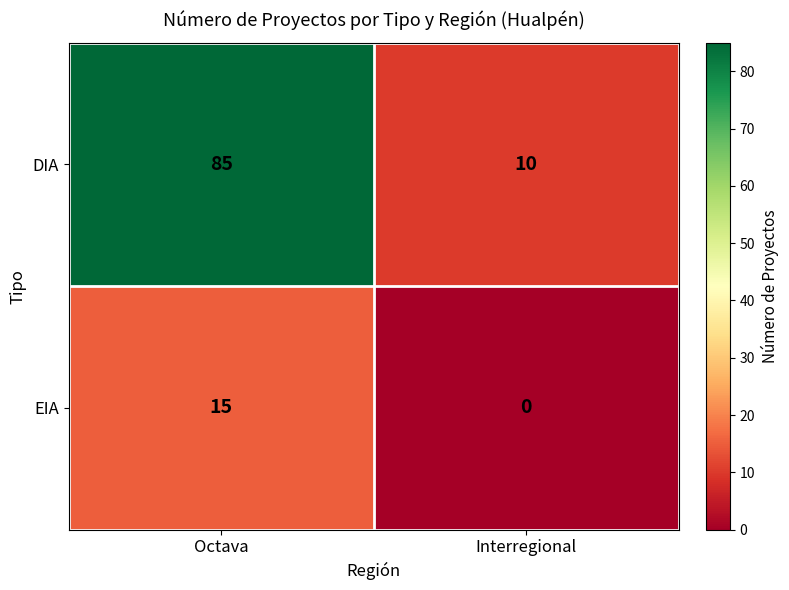

What is the sum of all DIA values?

95